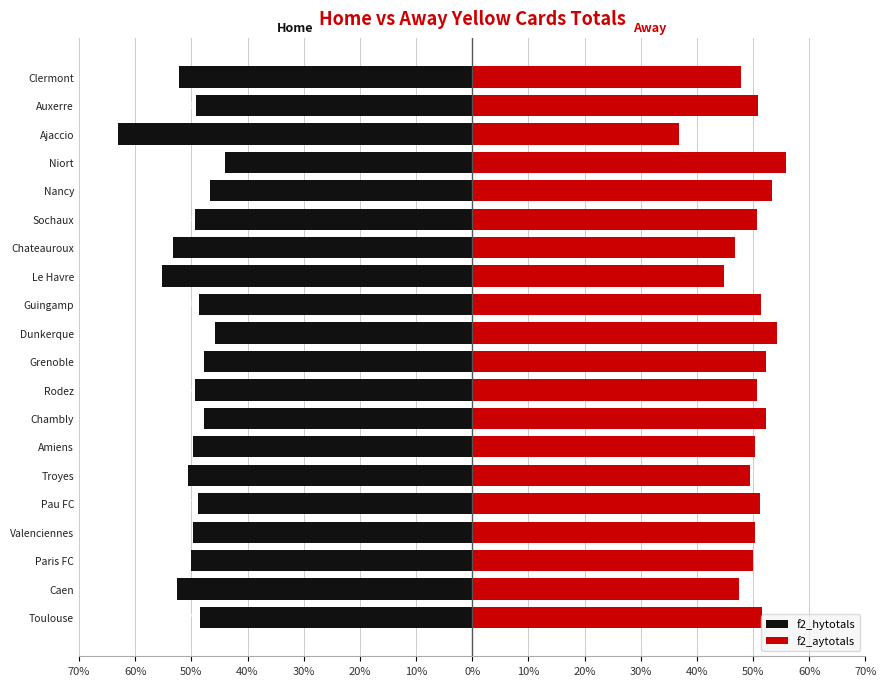

List the series in order of their overall mean, highest first.

f2_aytotals, f2_hytotals